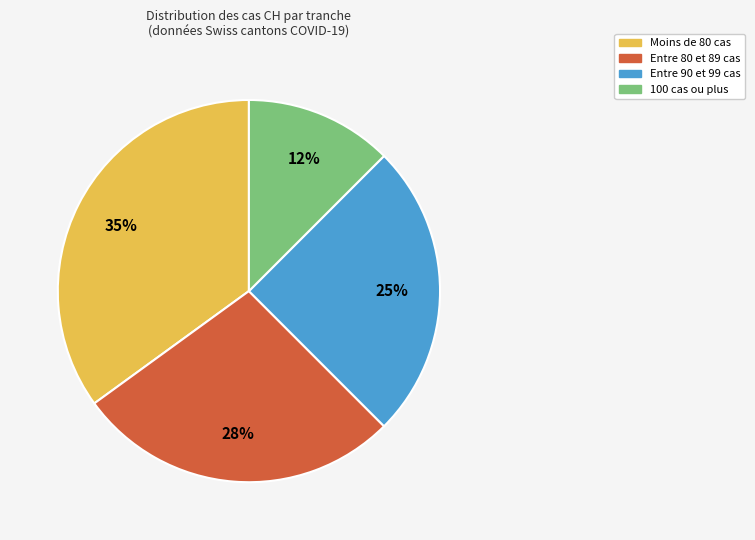

Is there a majority slice in this chart?

No